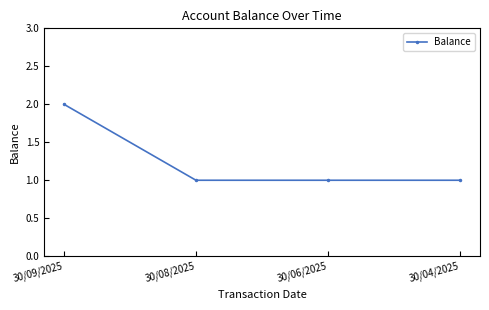

The chart shows a value of 0 at 30/08/2025. True or false?

False